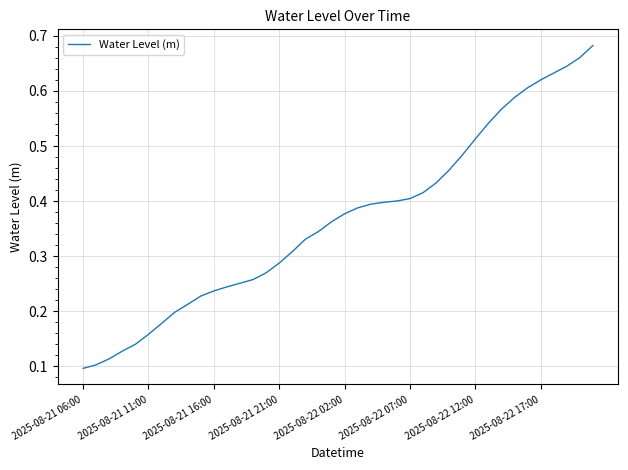

How many lines are shown in the chart?

1